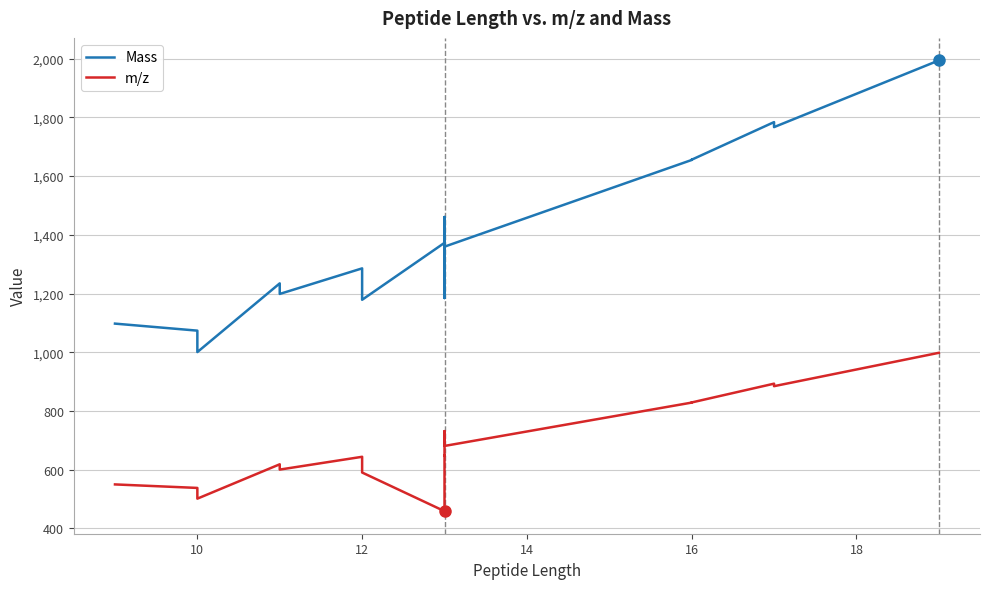

Which series has the largest range (max minus min)?

Mass